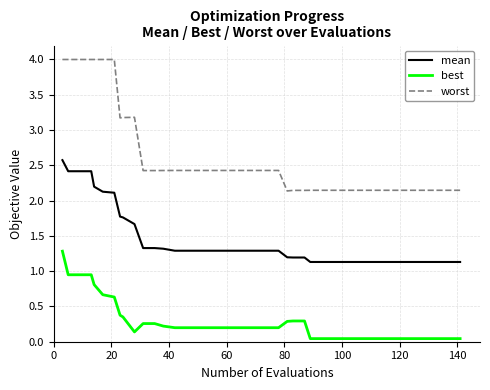

Rank the series by their average value, from lowest to highest.

best, mean, worst